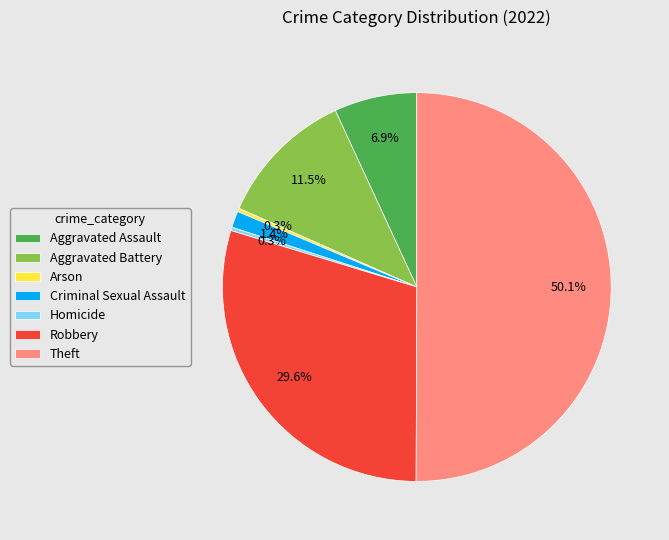

Which category has the biggest portion of the pie?

Theft